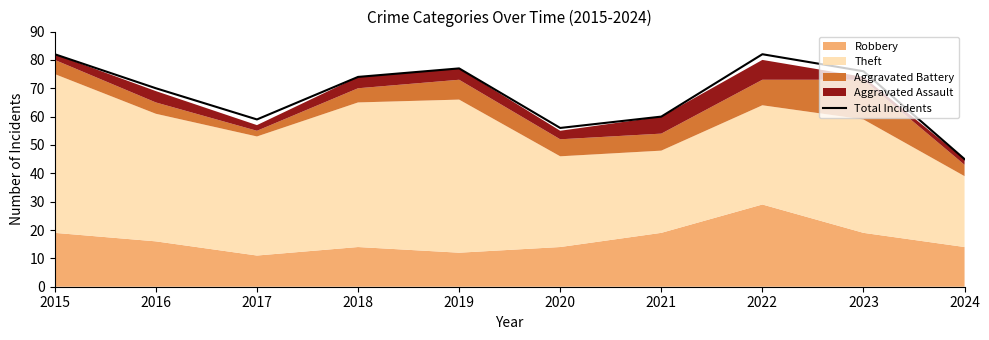

At which category does the chart reach its peak across all series?

2015